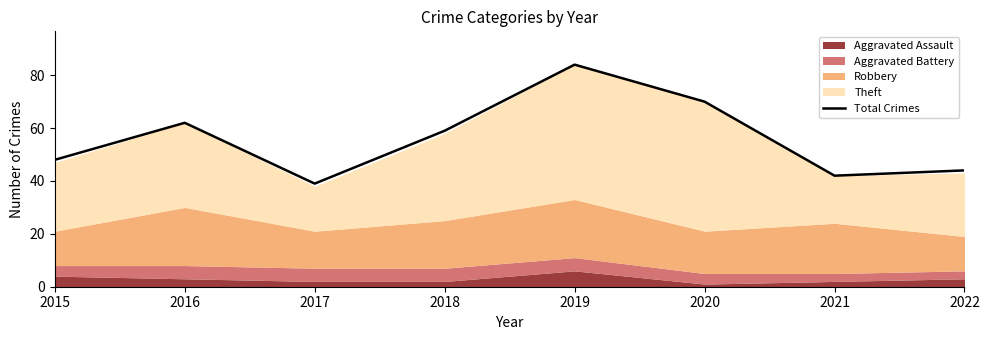

List the labels in order of Total Crimes value, largest first.

2019, 2020, 2016, 2018, 2015, 2022, 2021, 2017